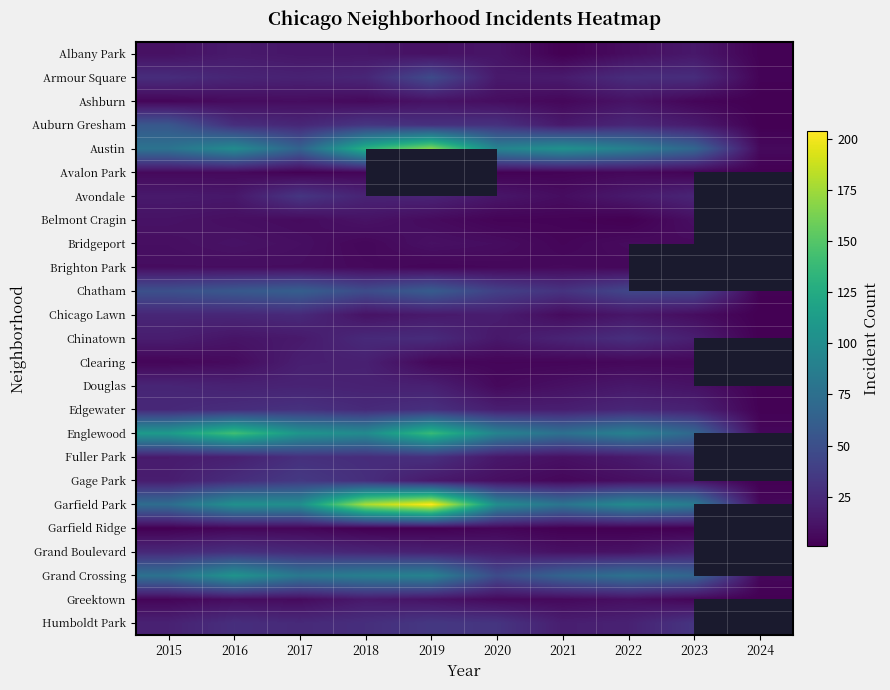

What is the difference between the second highest and minimum values in the Ashburn series?

10.0